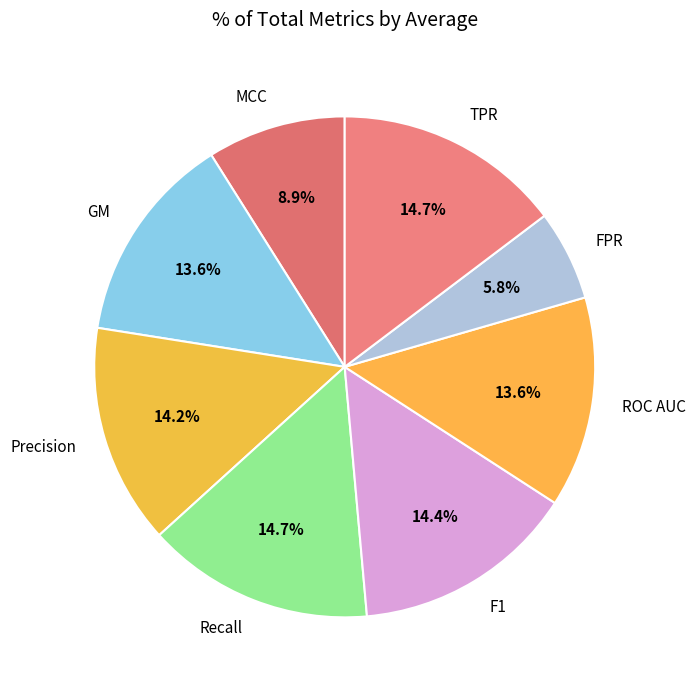

Is there any slice that represents more than half of the pie?

No